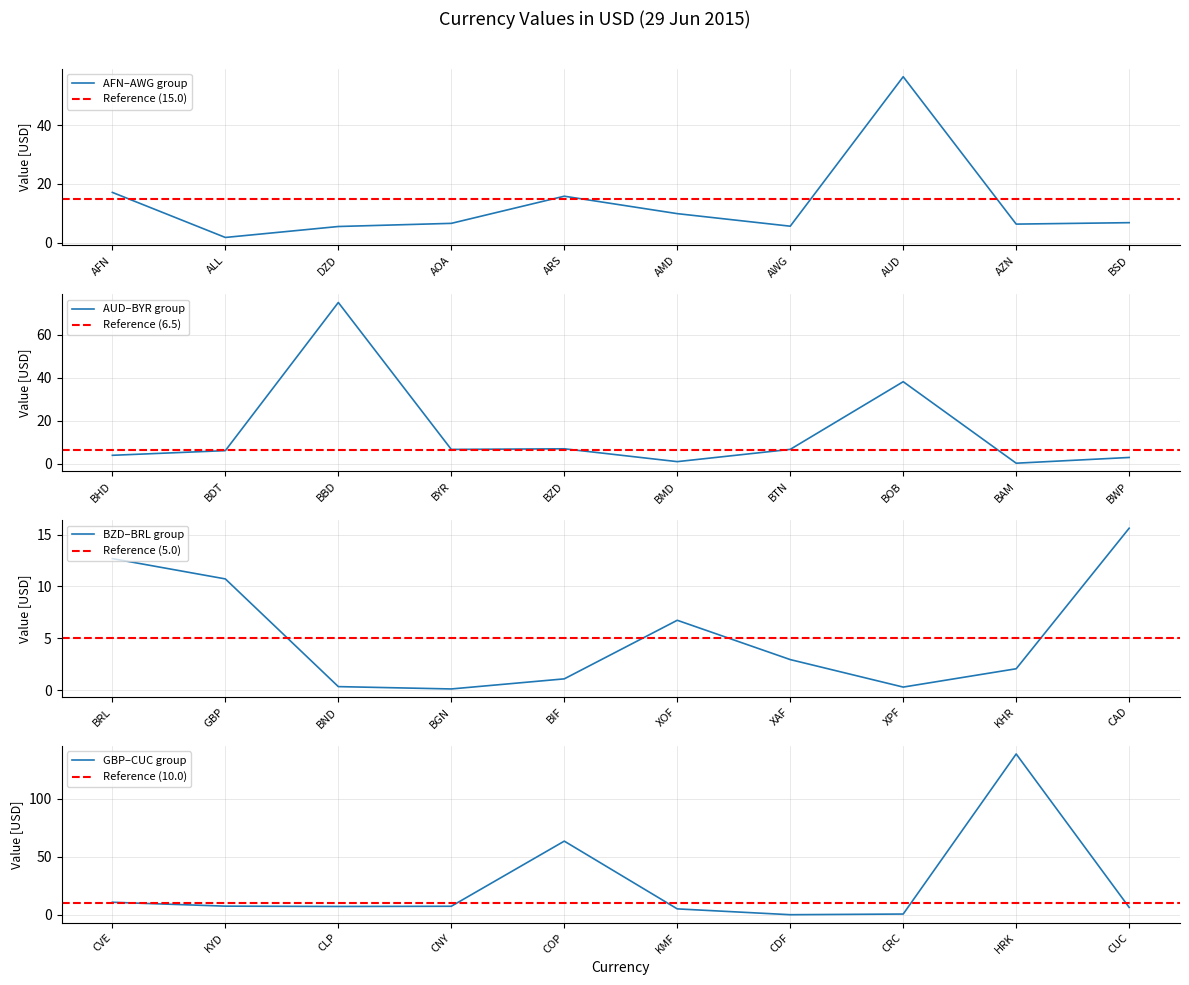

Approximately how many times larger is the value at AOA compared to AFN?

0.4